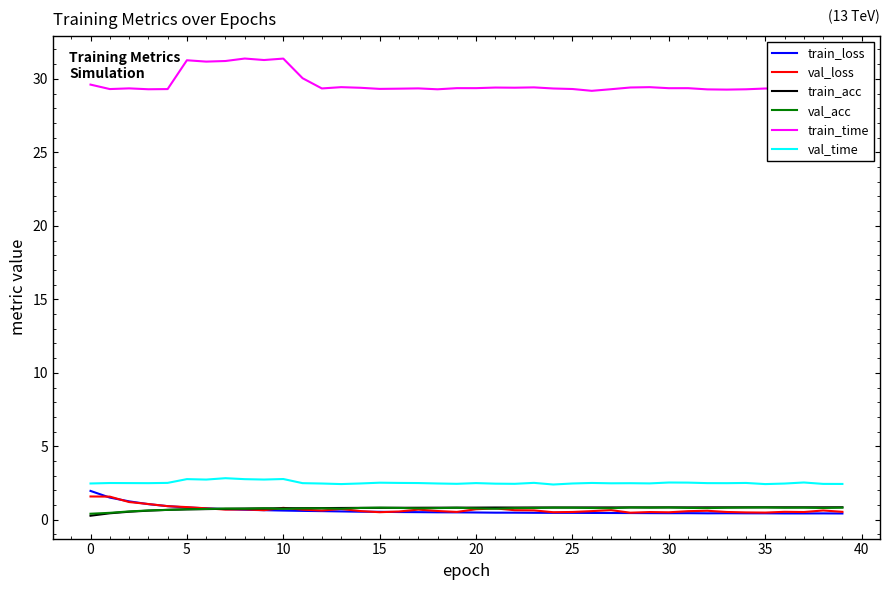

True or false: train_time and val_loss cross at least once.

False